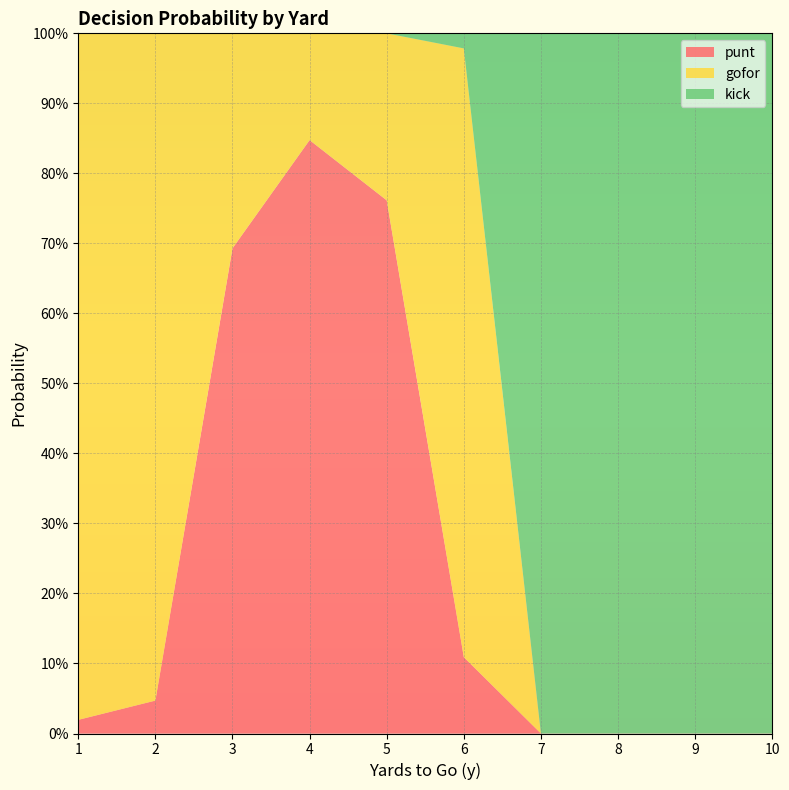

Reading left to right, transcribe all the data shown in this chart.

punt: 1=0.0	2=0.0	3=0.7	4=0.8	5=0.8	6=0.1	7=0.0	8=0.0	9=0.0	10=0.0
gofor: 1=1.0	2=1.0	3=0.3	4=0.2	5=0.2	6=0.9	7=0.0	8=0.0	9=0.0	10=0.0
kick: 1=0.0	2=0.0	3=0.0	4=0.0	5=0.0	6=0.0	7=1.0	8=1.0	9=1.0	10=1.0